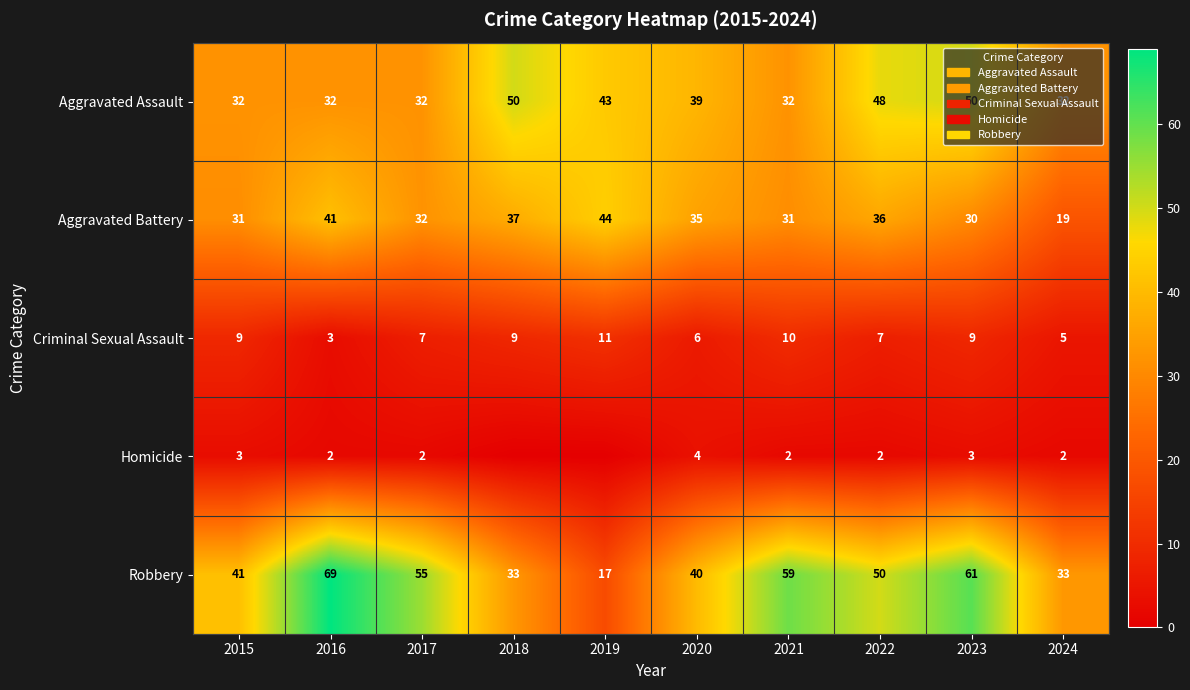

At which category is the sum across all series the highest?

2023